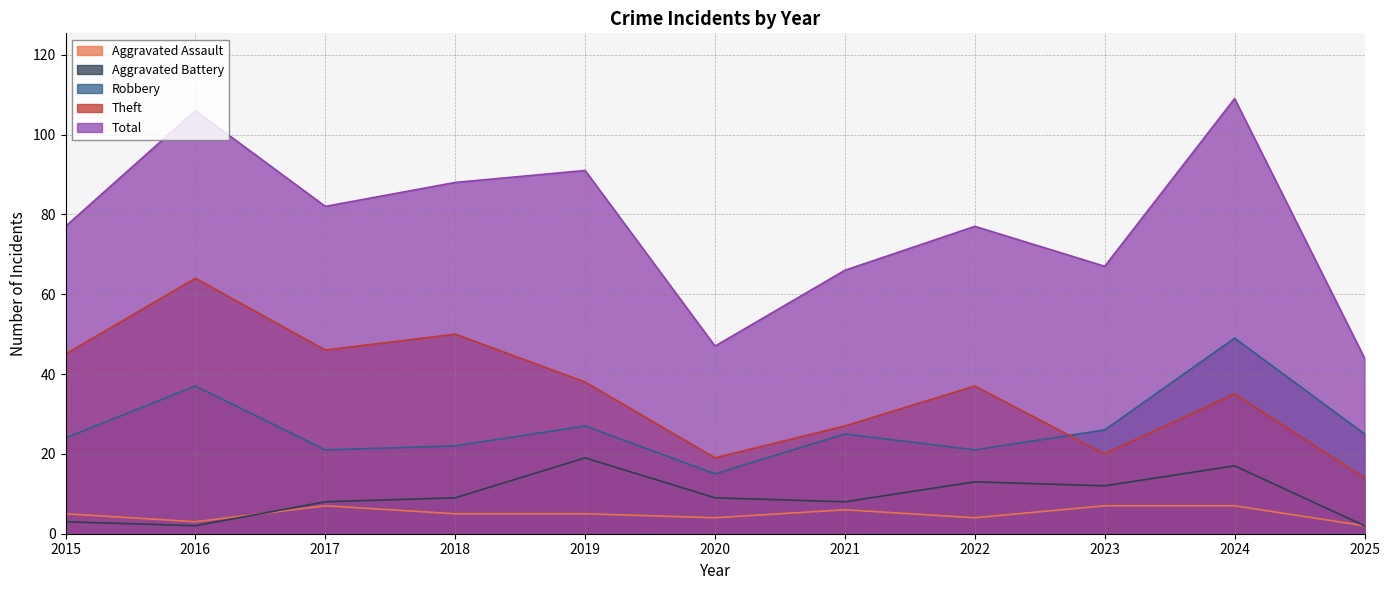

What is the value of the Theft point at the 2nd from the left?

64